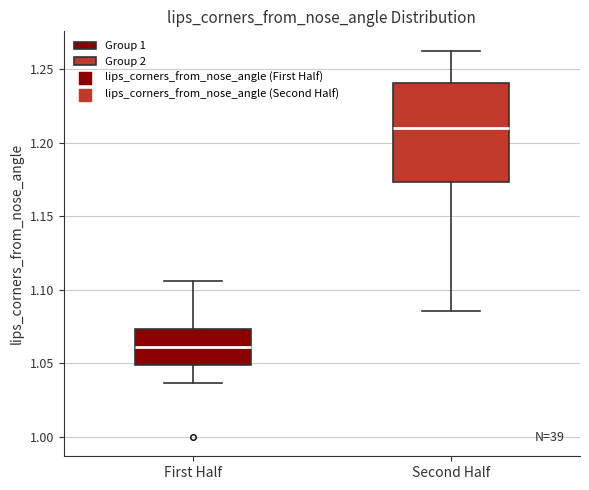

Comparing the boxes themselves (not the whiskers), which one is the tallest?

Second Half